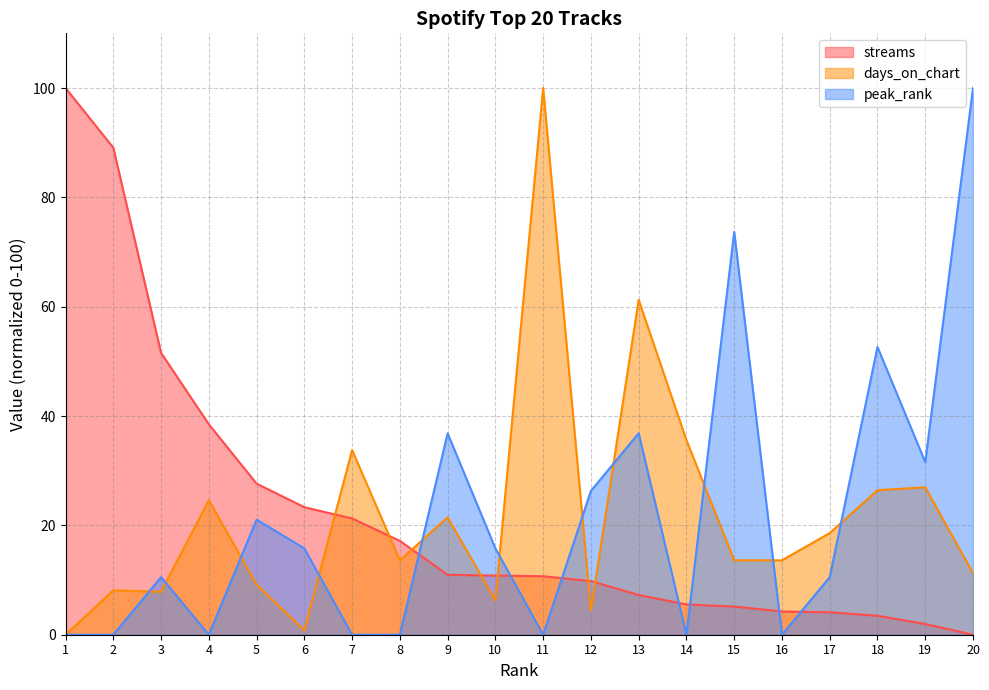

At which label is streams closest to 50?

3